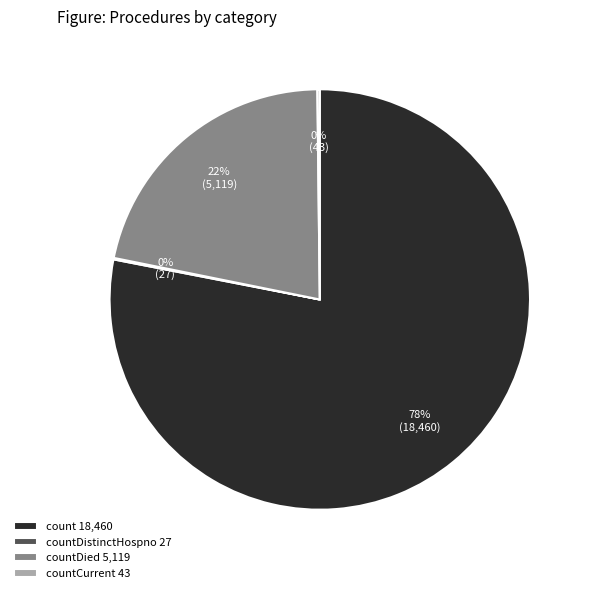

What is the largest slice in the pie chart?

count 18,460